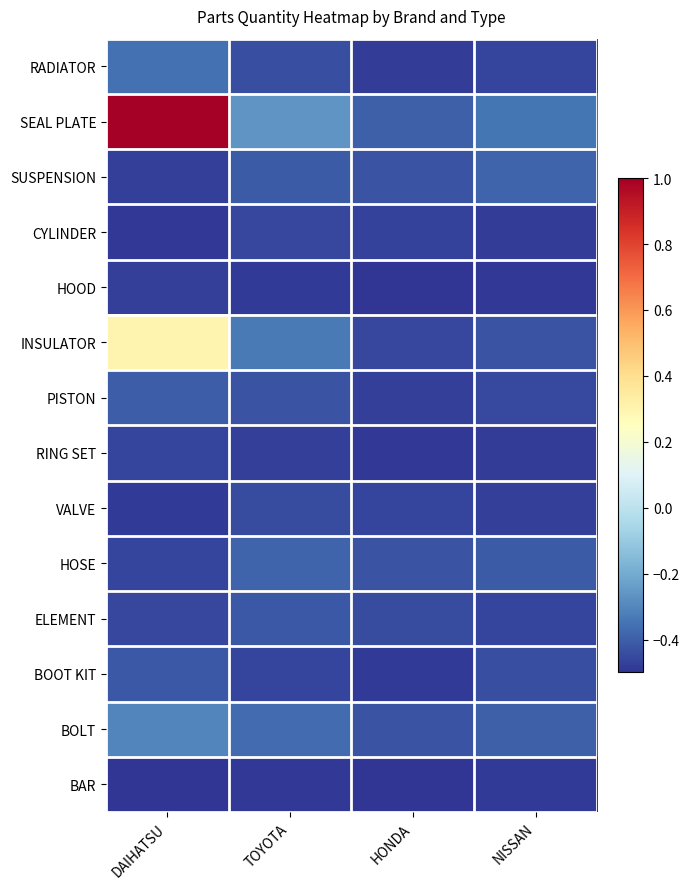

Which label corresponds to the smallest value in the chart?

HONDA